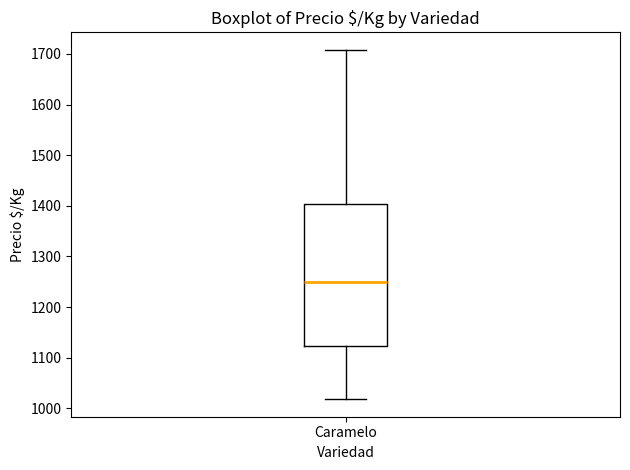

Read this box plot against the y-axis: the position of the median line, the range covered by the box, and the ends of both whiskers. The values are not printed on the chart, so give them approximately, as read against the axis.

median 1250, box 1120 to 1400, whiskers 1020 to 1710